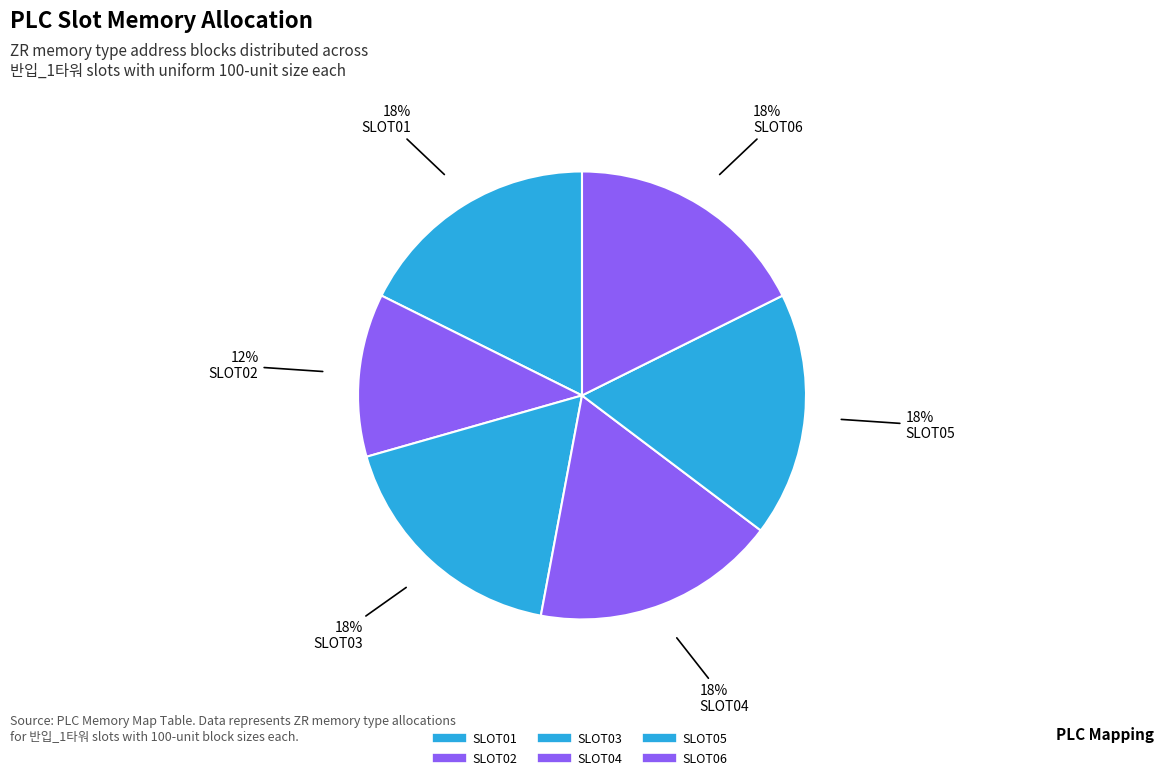

Count the number of slices in the pie.

6